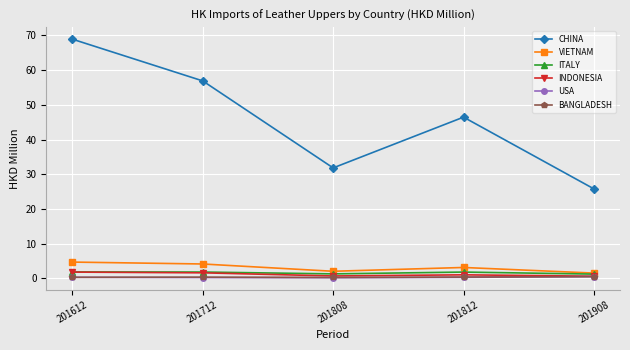

What is the difference between the CHINA values at 201808 and 201612?

37.1